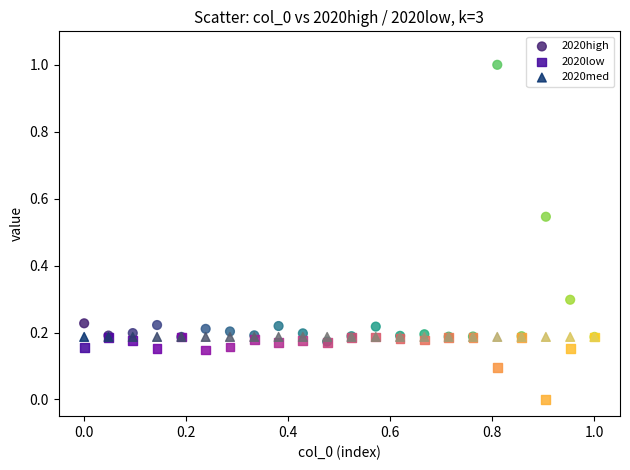

Which series reaches the maximum Y coordinate?

2020high